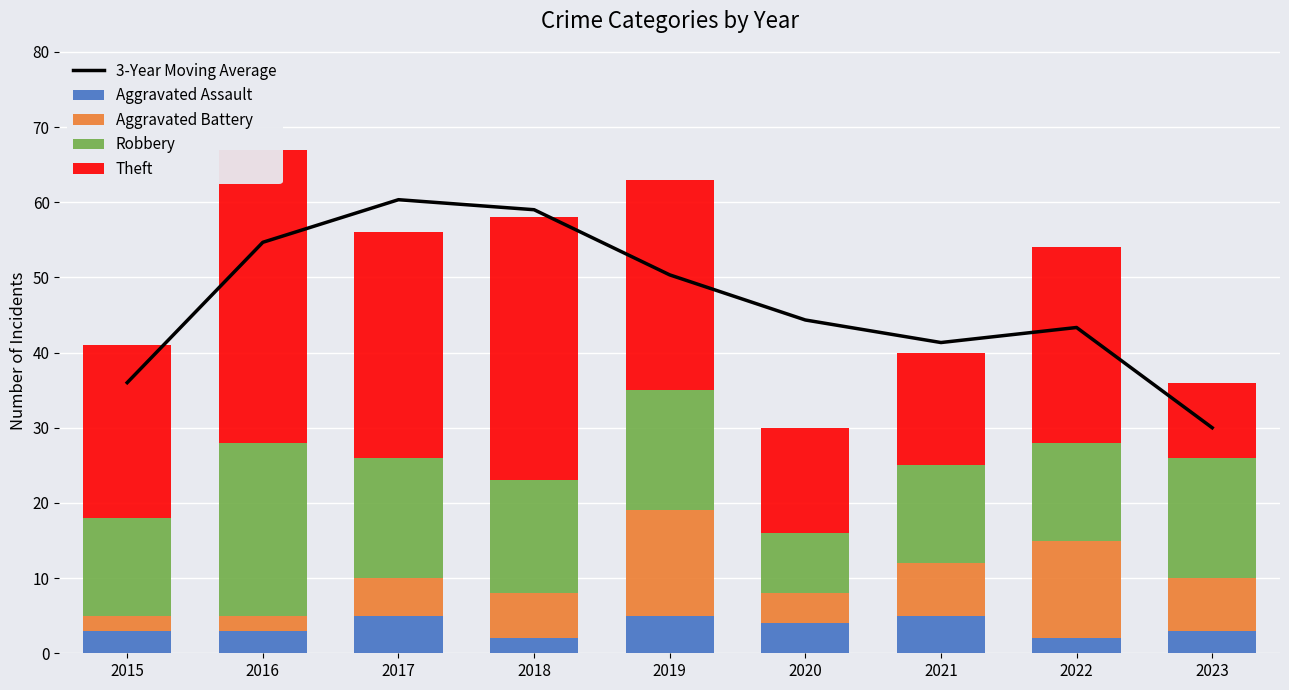

What is the sum of all Theft values?

220.0